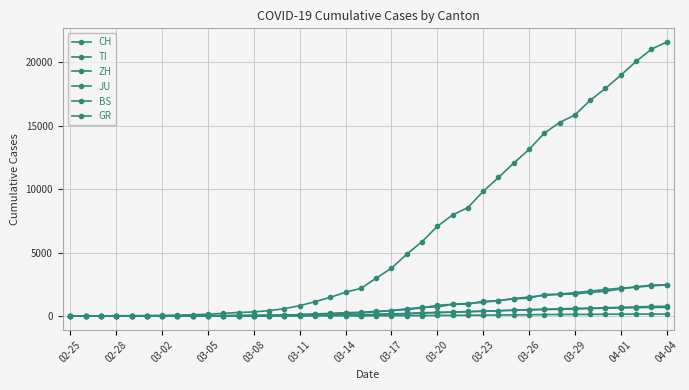

How many series are shown in this chart?

6